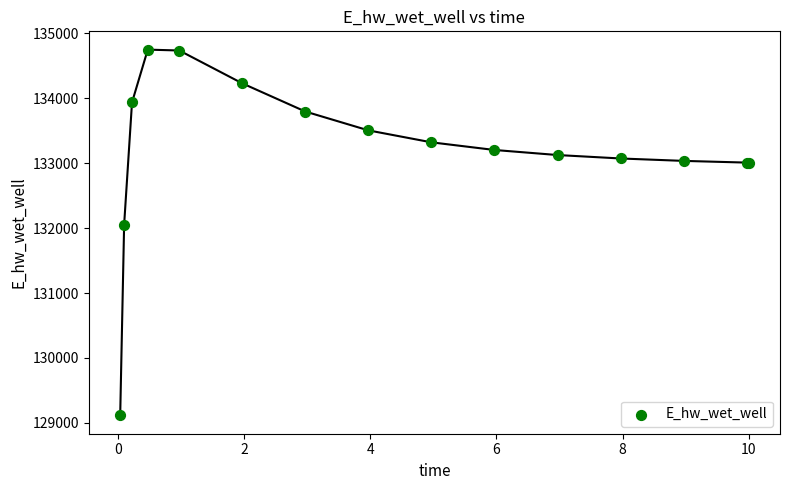

What Y value in the scatter plot is closest to 131931?

132054.5